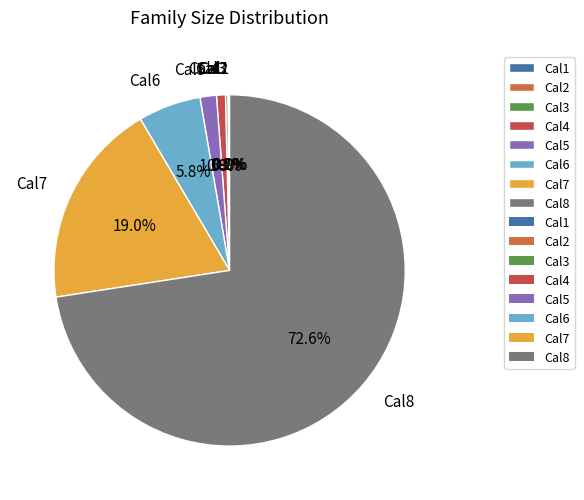

Approximately how many times larger is the value at Cal7 compared to Cal8?

0.3